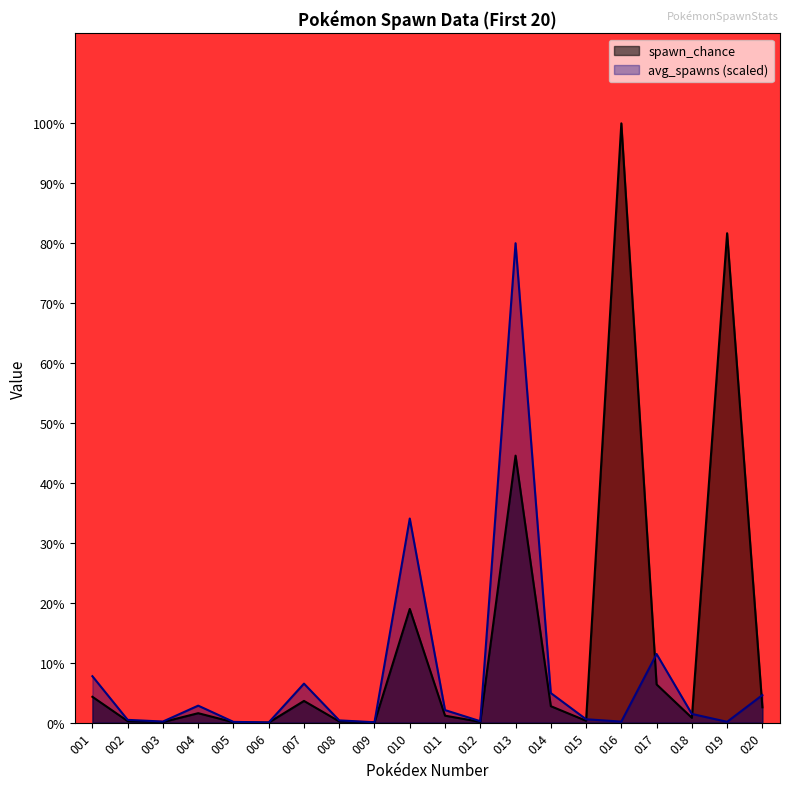

Which series ends up on top after the final intersection of avg_spawns and spawn_chance?

avg_spawns